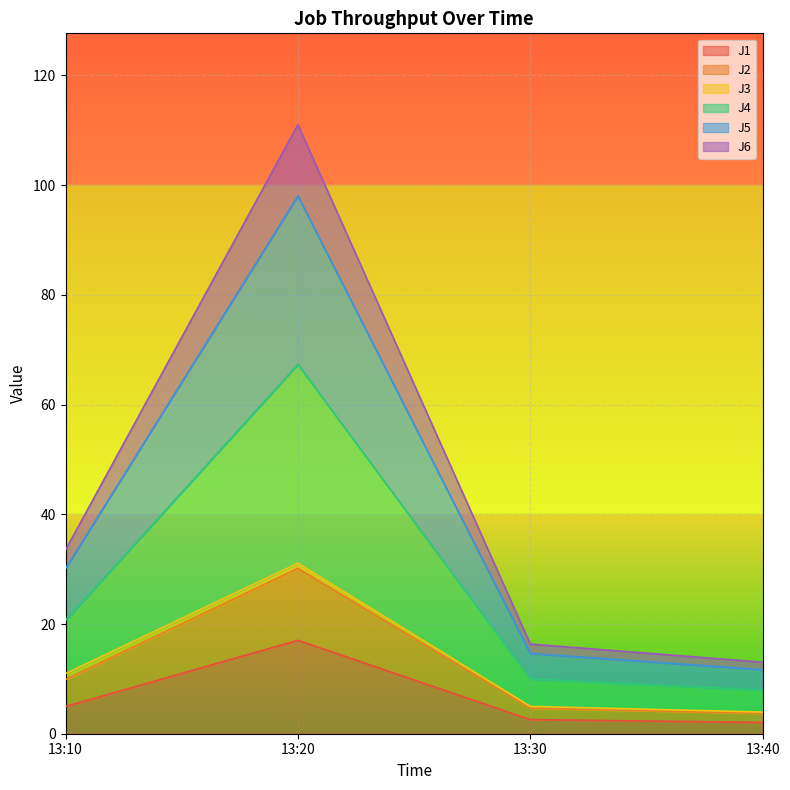

What is the highest value of the J1 series?

17.0